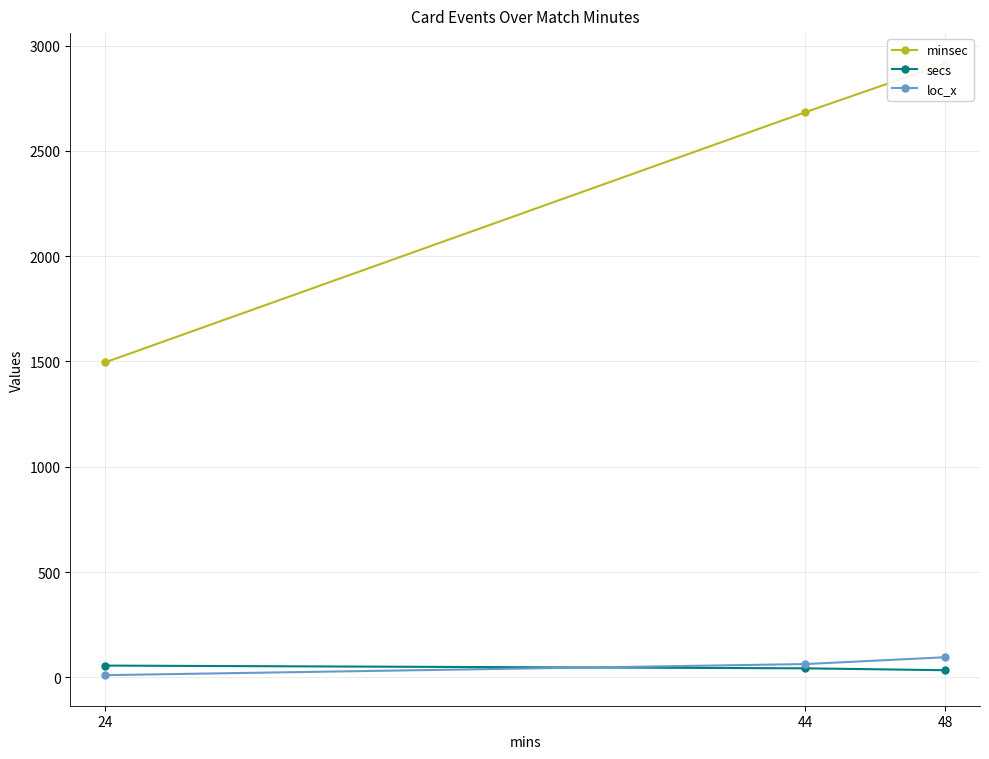

Reading right to left, list all the values displayed in this chart.

minsec: 48=2914.0	44=2683.0	24=1496.0
secs: 48=34.0	44=43.0	24=56.0
loc_x: 48=95.6	44=63.2	24=10.6